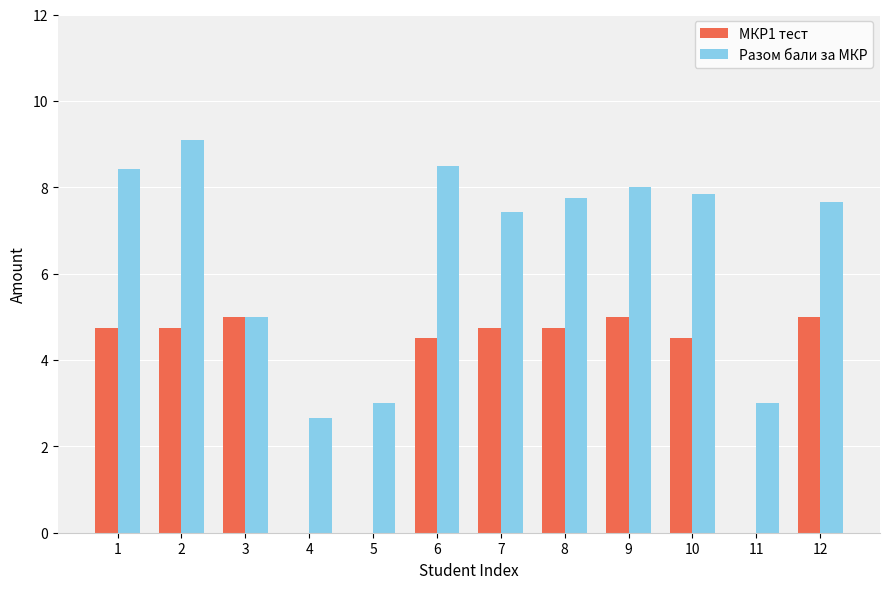

Reading right to left, list all the values displayed in this chart.

МКР1 тест: 5.0	0.0	4.5	5.0	4.8	4.8	4.5	0.0	0.0	5.0	4.8	4.8
Разом бали за МКР: 7.7	3.0	7.8	8.0	7.8	7.4	8.5	3.0	2.7	5.0	9.1	8.4